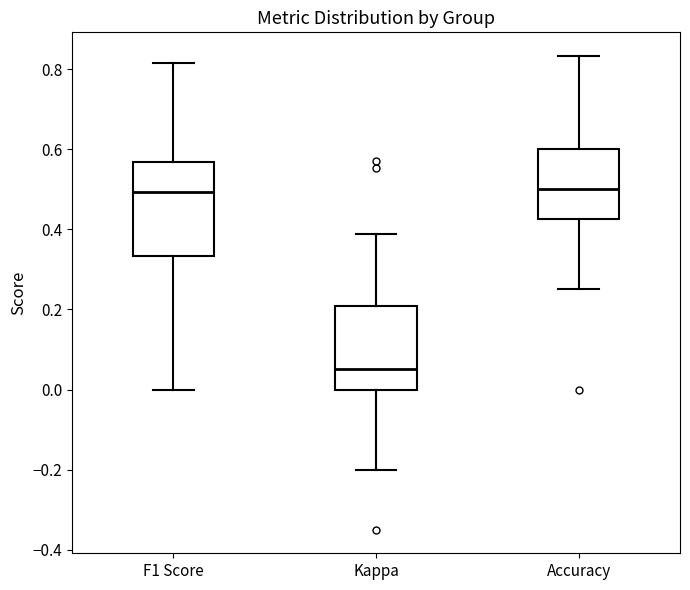

Which box is the tallest, from its lower edge to its upper edge?

F1 Score